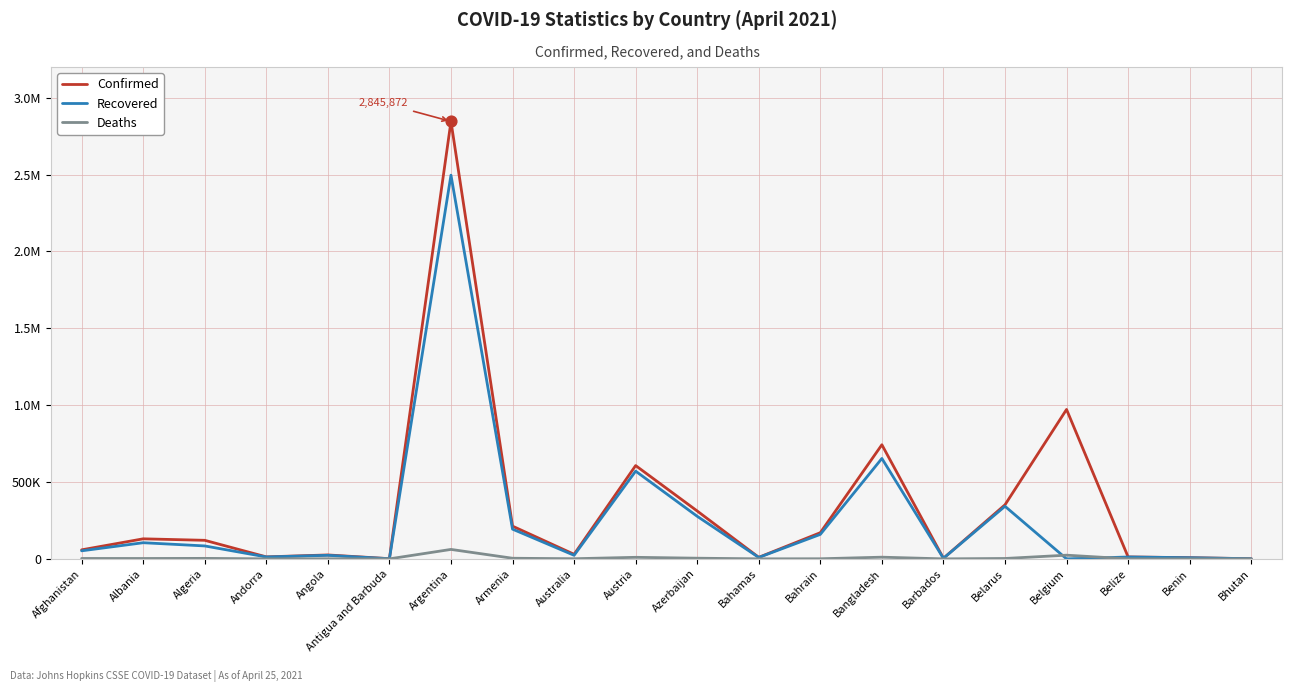

Which series has the largest total across all categories?

Confirmed